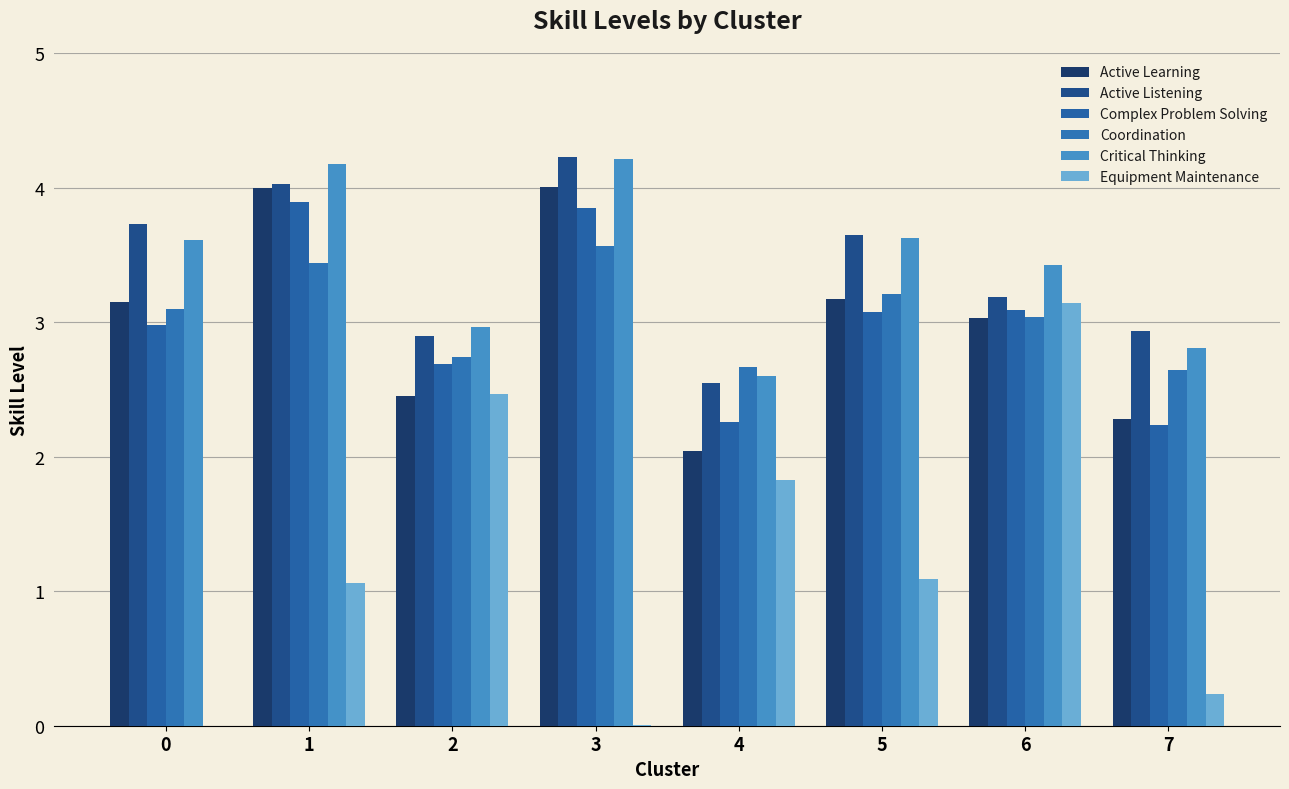

What is the lowest value of the Active Listening series?

2.5